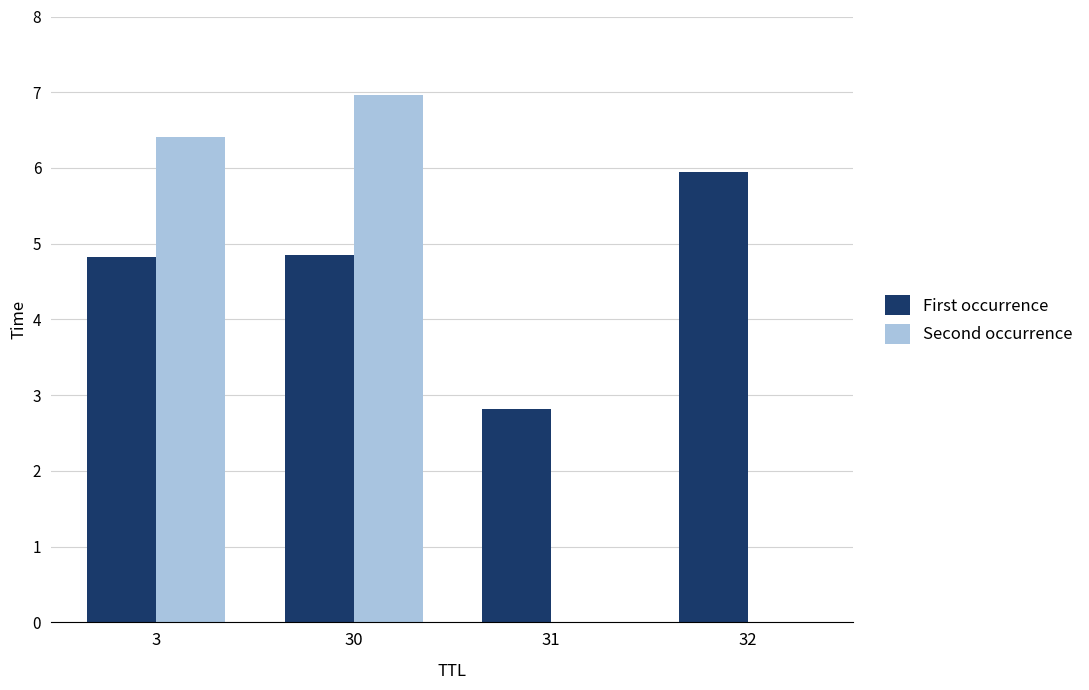

Reading left to right, transcribe all the data shown in this chart.

First occurrence: 4.8	4.8	2.8	5.9
Second occurrence: 6.4	7.0	0.0	0.0